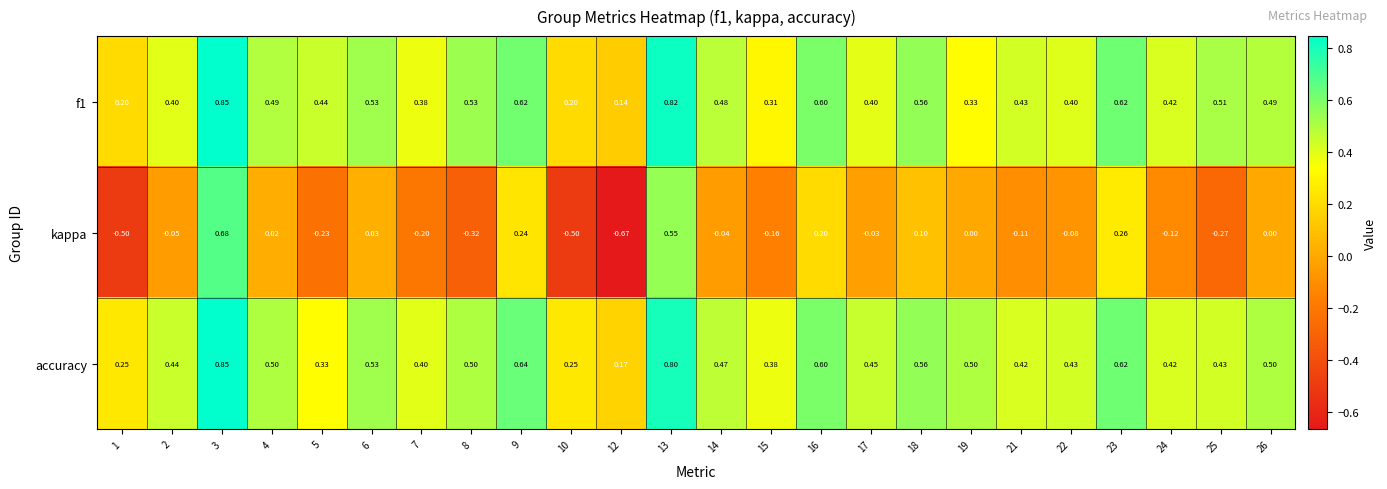

Which series has the largest total across all categories?

accuracy